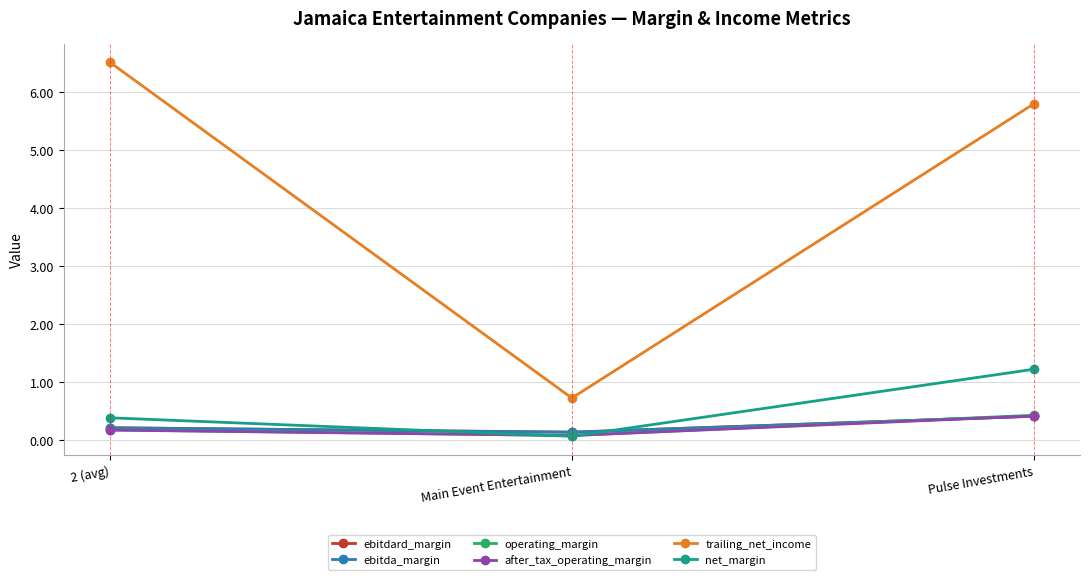

What is the difference between the maximum and minimum values in the ebitdard_margin series?

0.3